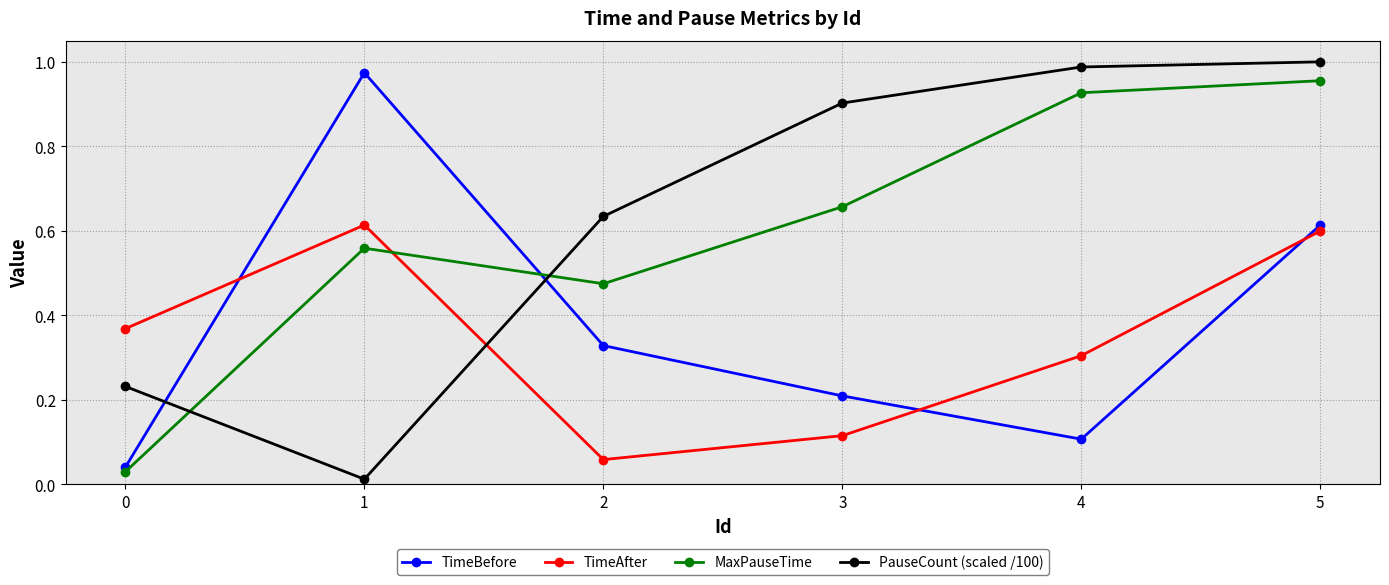

At which category does TimeBefore reach its first local valley?

4